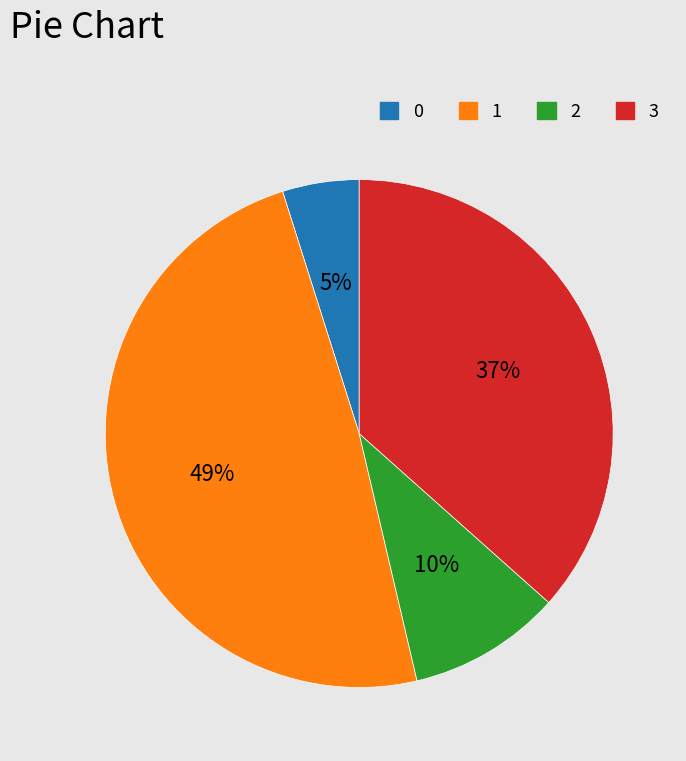

Count the number of slices in the pie.

4